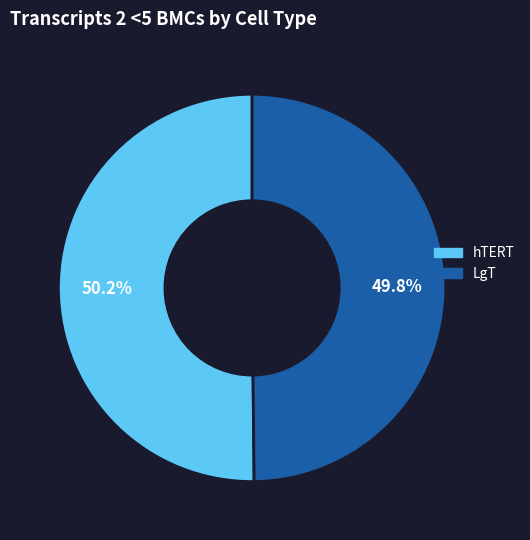

Combined, do LgT and hTERT account for over 50%?

Yes